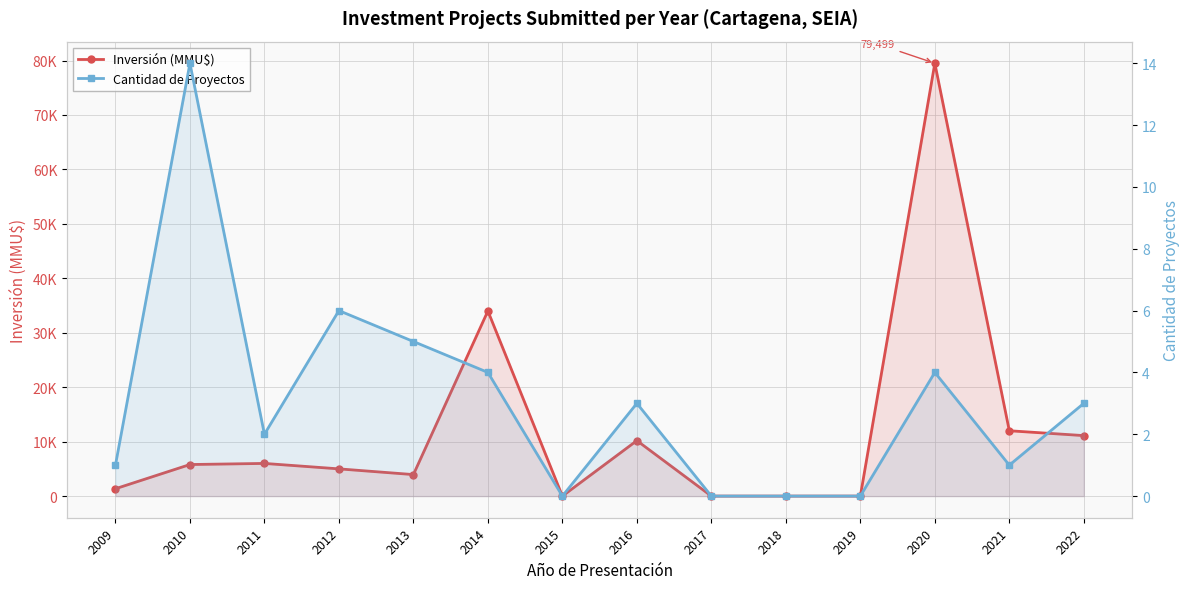

Reading left to right, list all the values displayed in this chart.

Inversión (MMU$): 1351	5796	6000	5000	3950	34000	0	10190	0	0	0	79499	12000	11110
Cantidad de Proyectos: 1	14	2	6	5	4	0	3	0	0	0	4	1	3